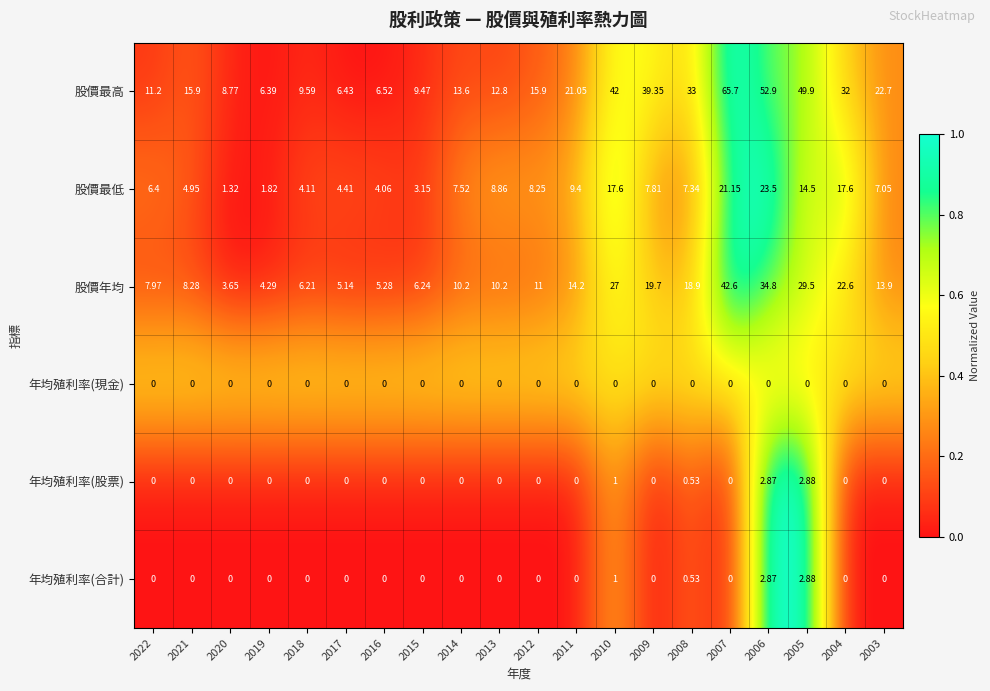

Which series has the largest total across all categories?

股價最高